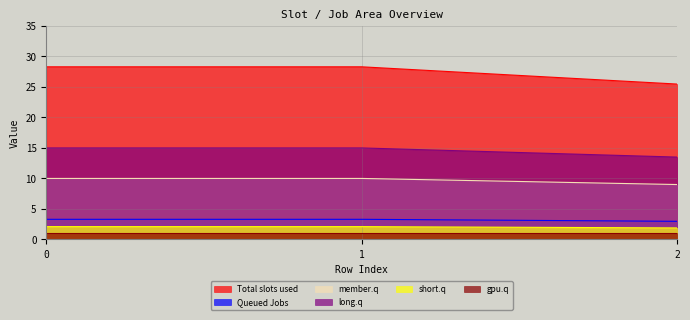

True or false: long.q has a value of 6.0 at 2.

False